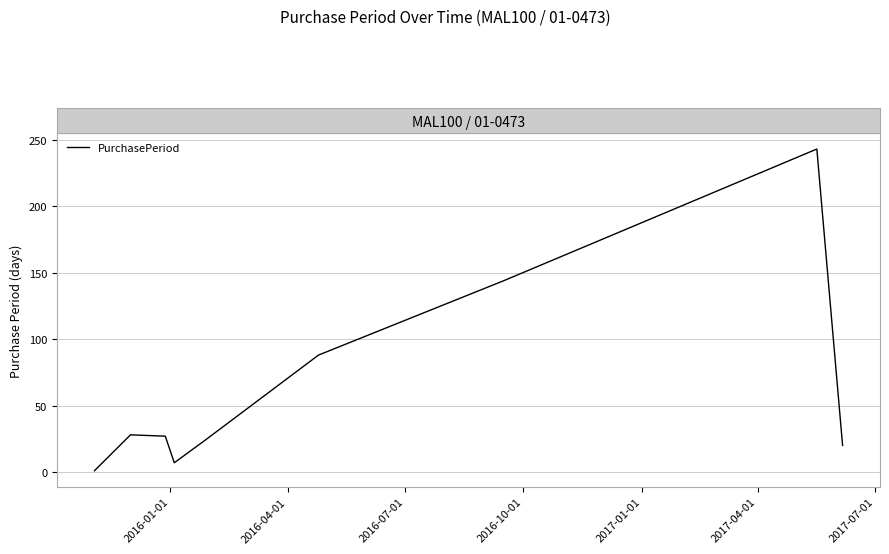

What is the difference between the second highest and second lowest values?

137